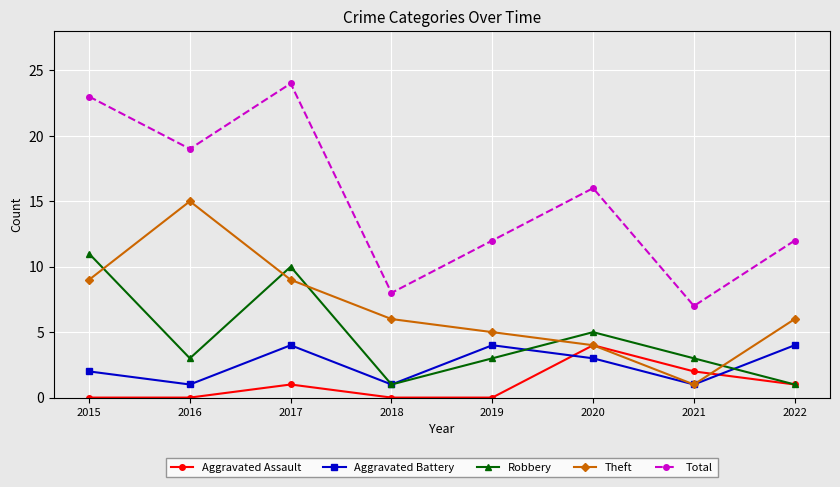

Reading left to right, extract all data points from this chart.

Aggravated Assault: 2015=0	2016=0	2017=1	2018=0	2019=0	2020=4	2021=2	2022=1
Aggravated Battery: 2015=2	2016=1	2017=4	2018=1	2019=4	2020=3	2021=1	2022=4
Robbery: 2015=11	2016=3	2017=10	2018=1	2019=3	2020=5	2021=3	2022=1
Theft: 2015=9	2016=15	2017=9	2018=6	2019=5	2020=4	2021=1	2022=6
Total: 2015=23	2016=19	2017=24	2018=8	2019=12	2020=16	2021=7	2022=12